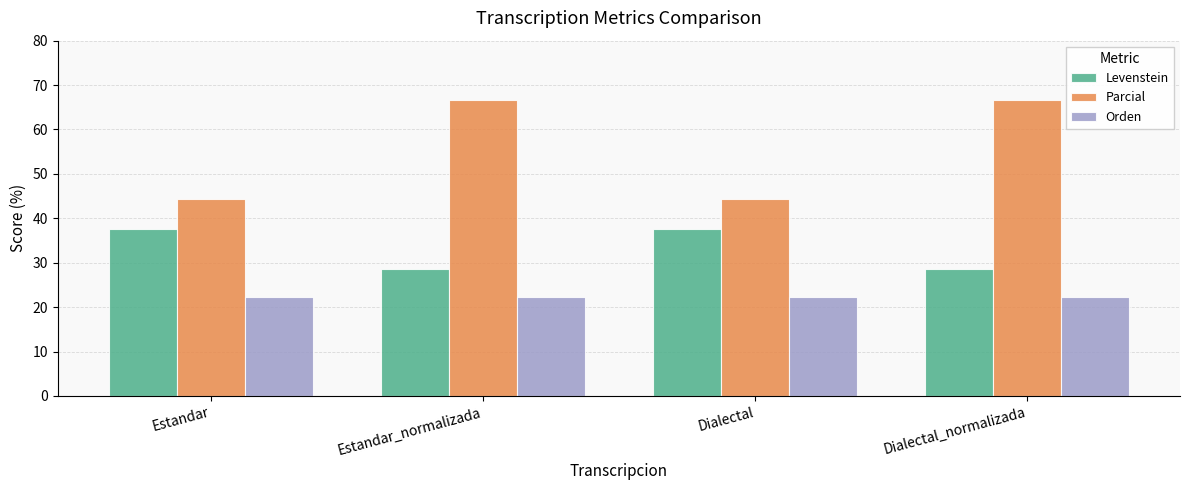

What is the minimum value shown in the chart?

22.2